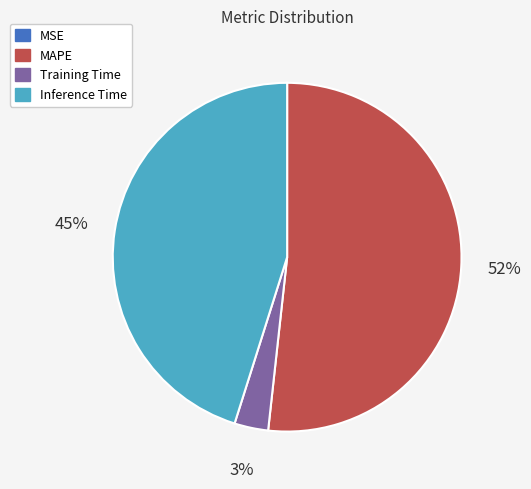

To the nearest percent, what is the difference between the Inference Time and Training Time slice percentages?

42%